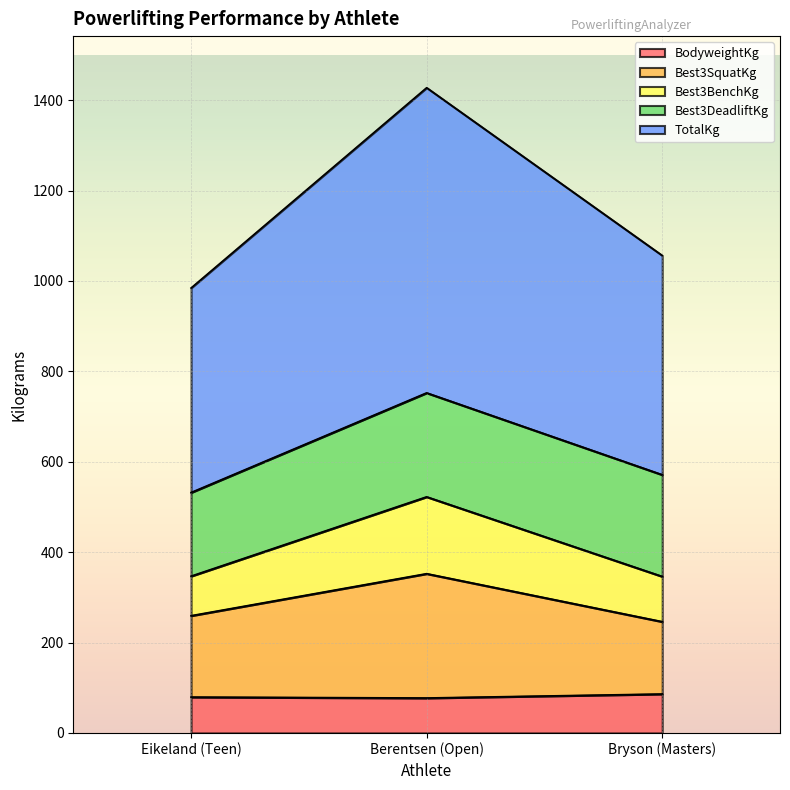

What is the total value across all series at Berentsen (Open)?

1427.4